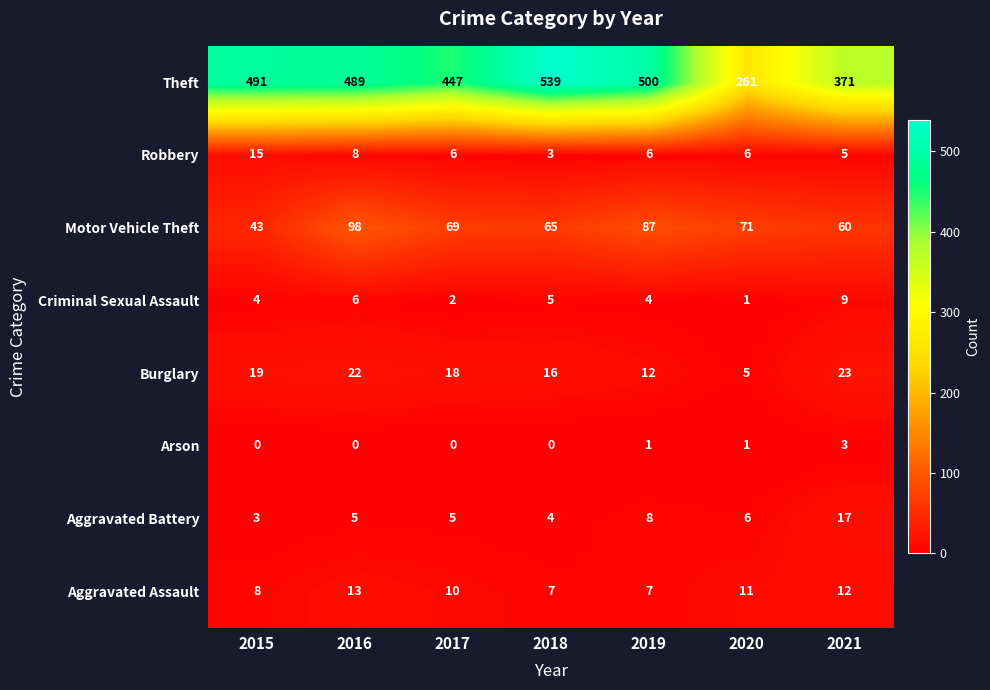

How many categories are shown in the chart?

7